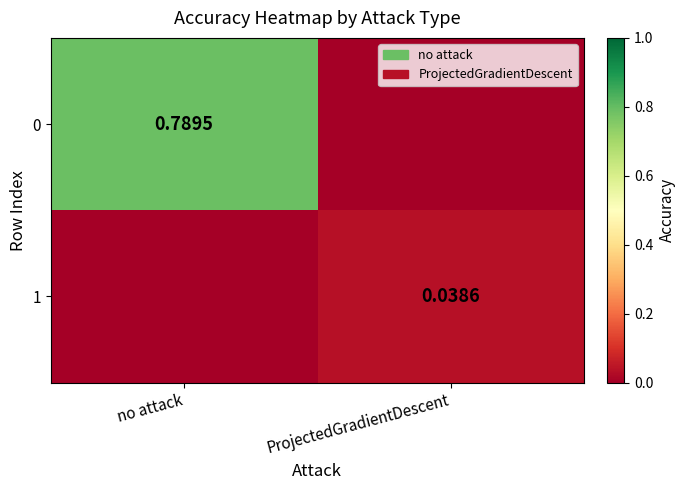

Is the value of 1 at ProjectedGradientDescent greater than the value of 0 at no attack?

No